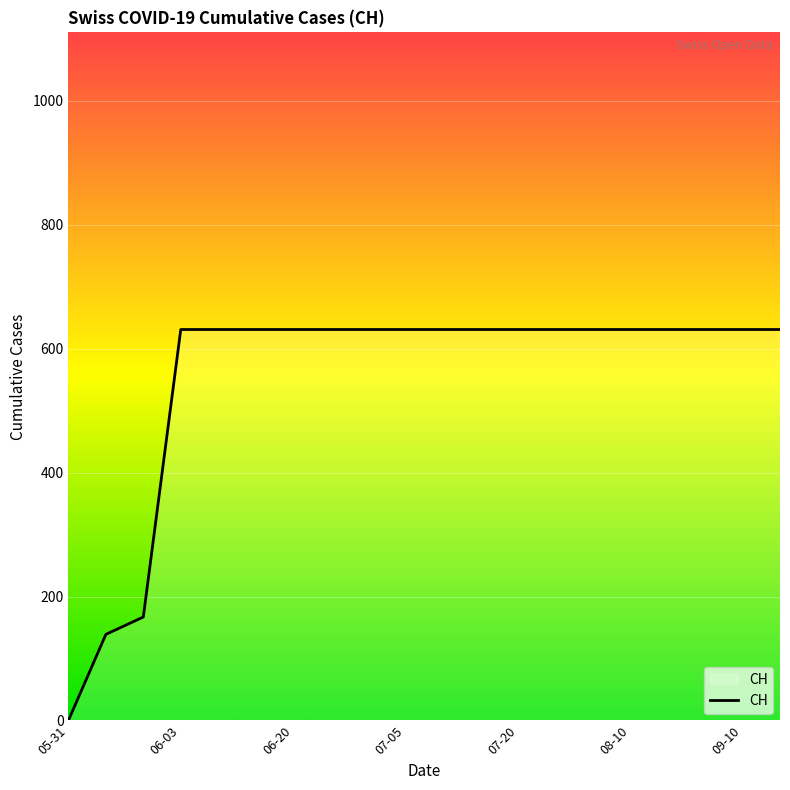

How many lines are shown in the chart?

1